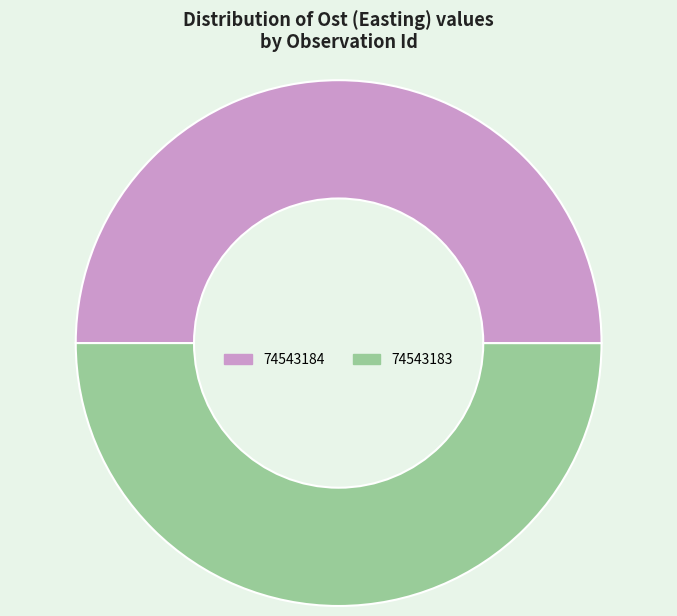

True or false: 74543184 accounts for 50% of the total.

True